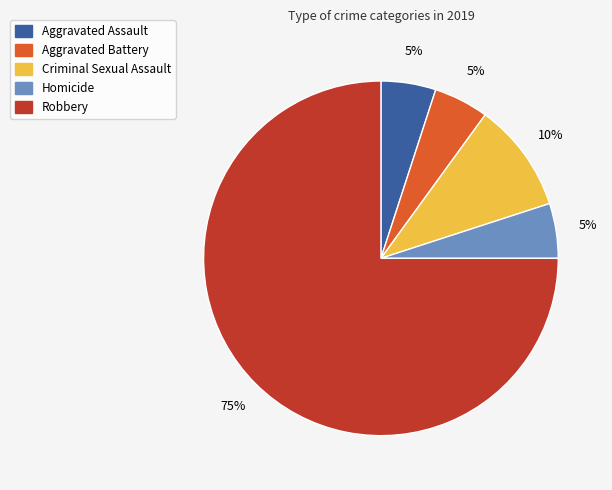

Count the number of slices in the pie.

5